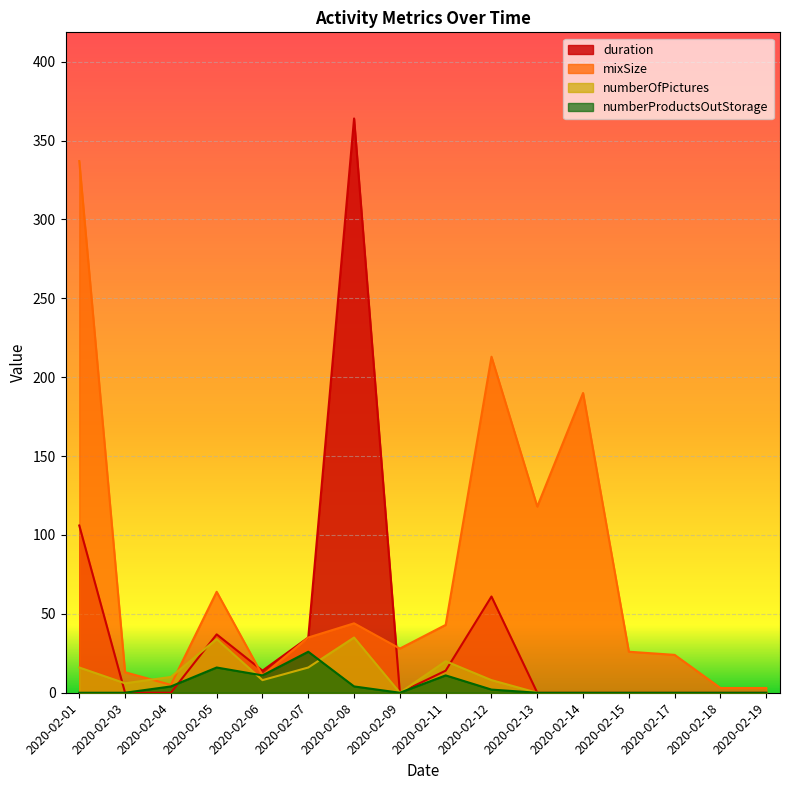

Is the value of numberOfPictures at 2020-02-09 greater than the value of mixSize at 2020-02-07?

No